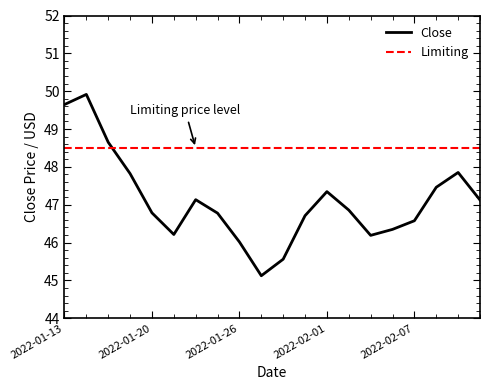

What is the difference between the maximum and minimum values in the Close series?

4.8